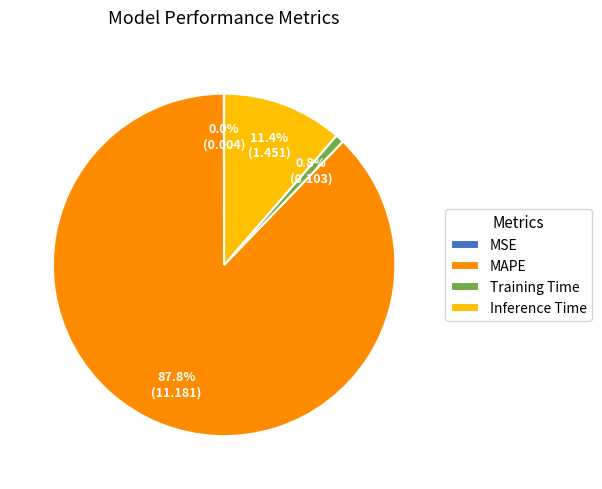

Does any single category account for the majority?

Yes